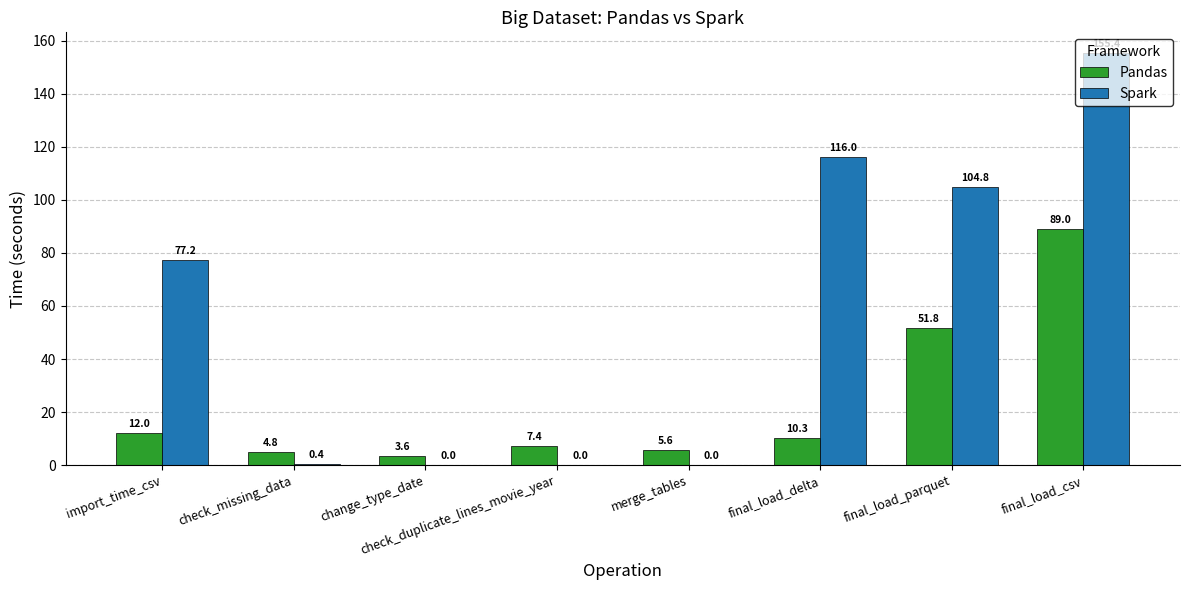

Is it true that Spark equals 52.5 at final_load_parquet?

False